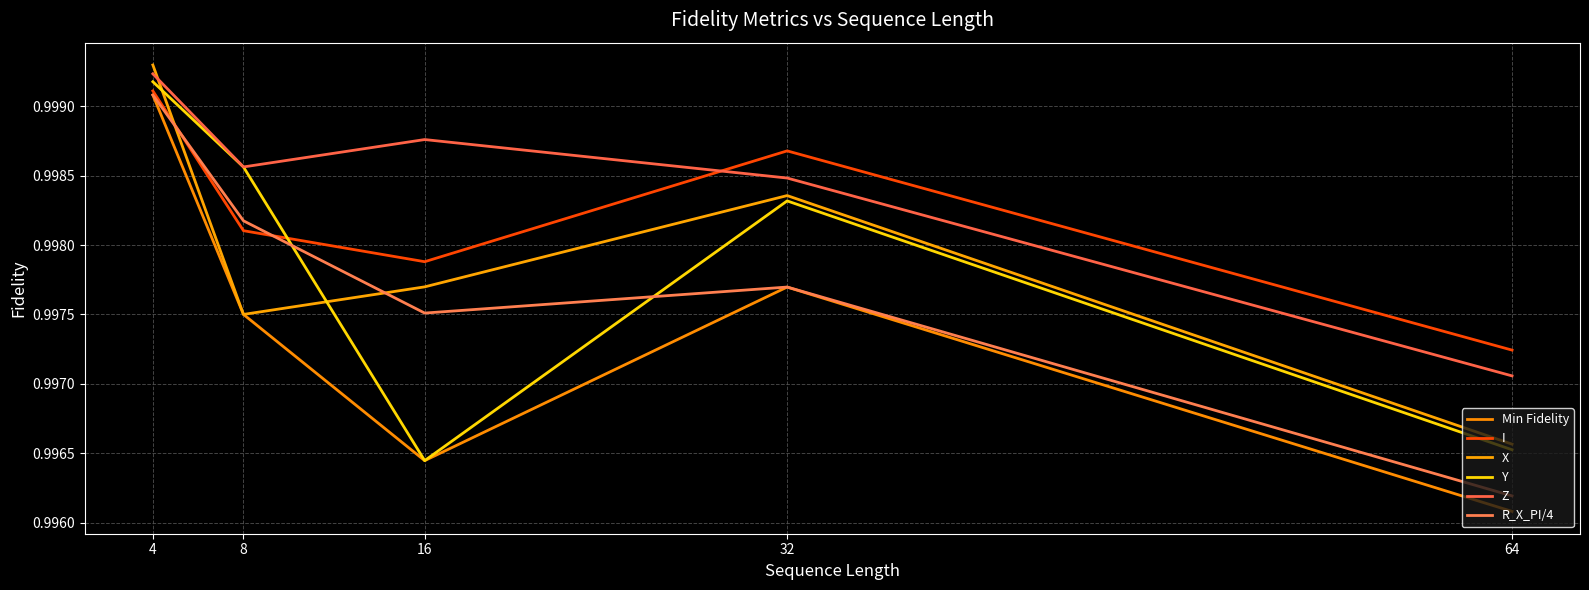

How many interior local valleys does the Z series have?

1